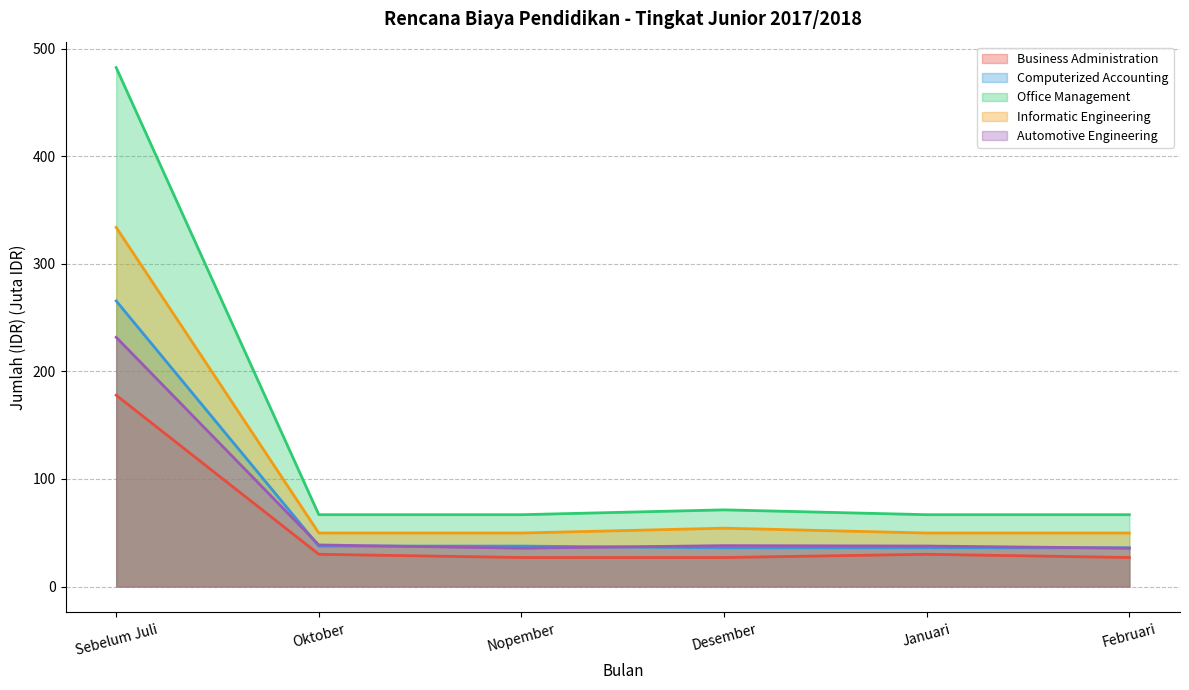

Which series has the largest range (max minus min)?

Office Management